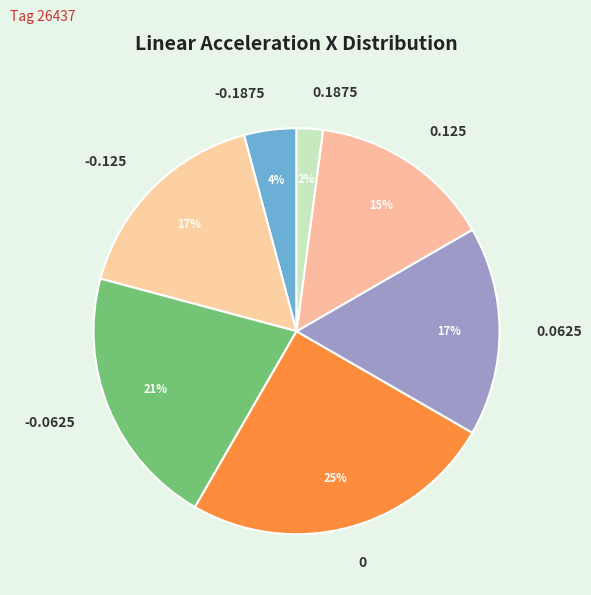

Combined, do 0.0625 and -0.0625 account for over 50%?

No